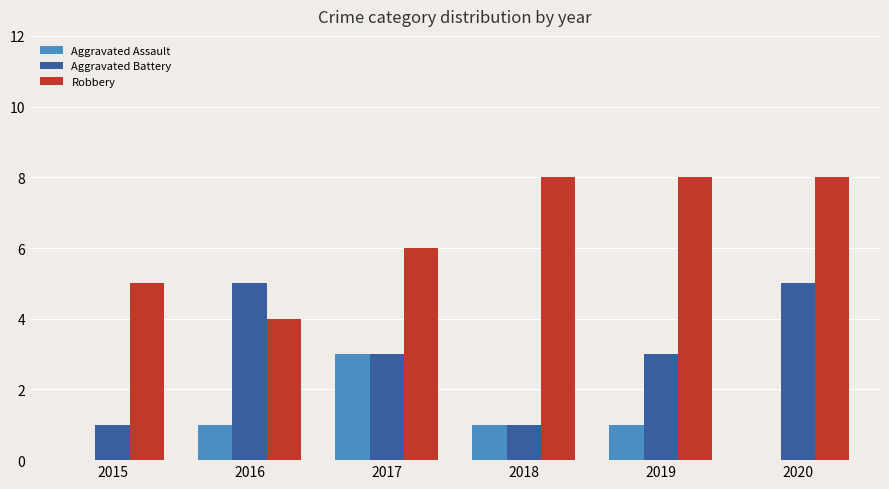

At which category is the sum across all series the highest?

2020